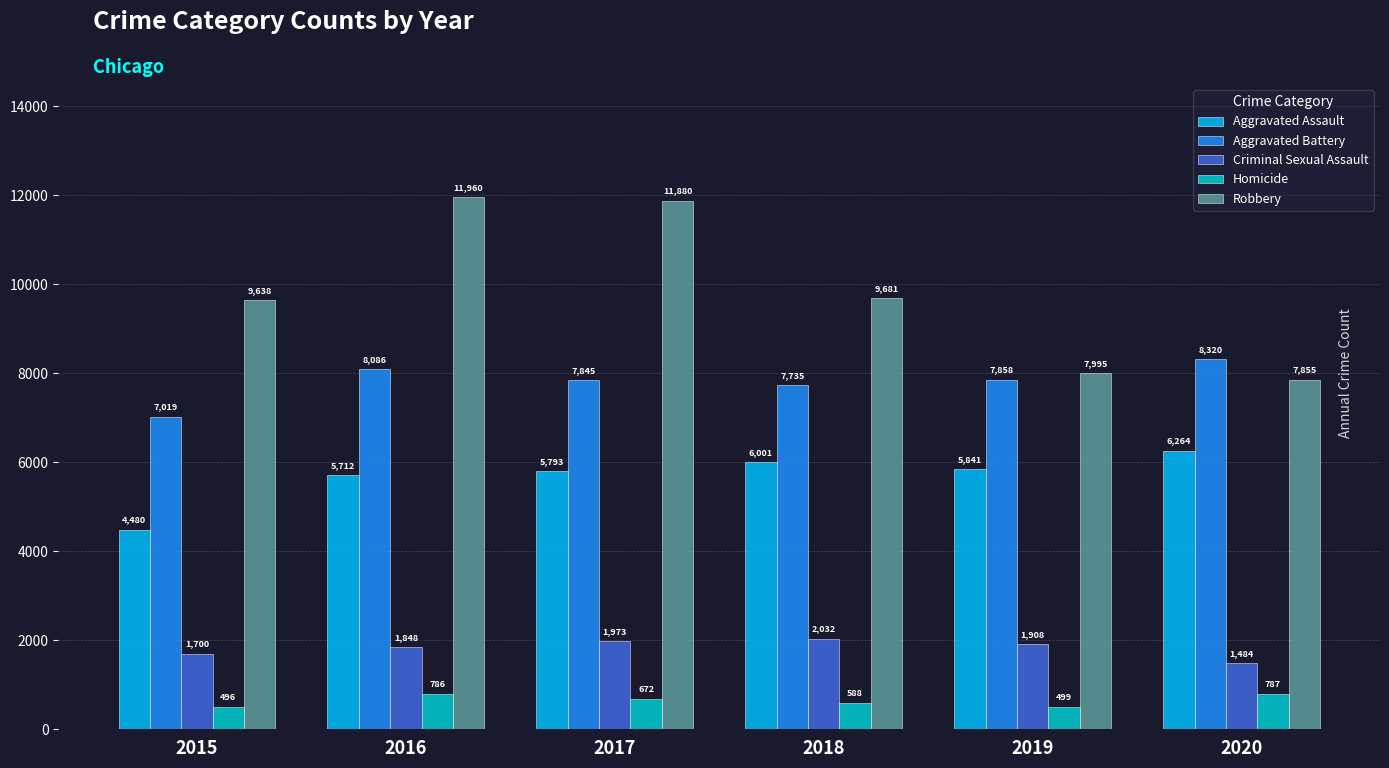

What is the total value across all series at 2020?

24710